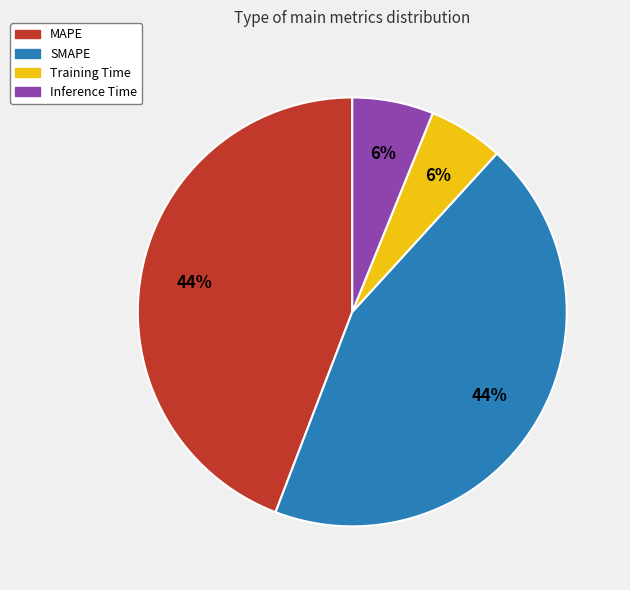

Count the number of slices in the pie.

4